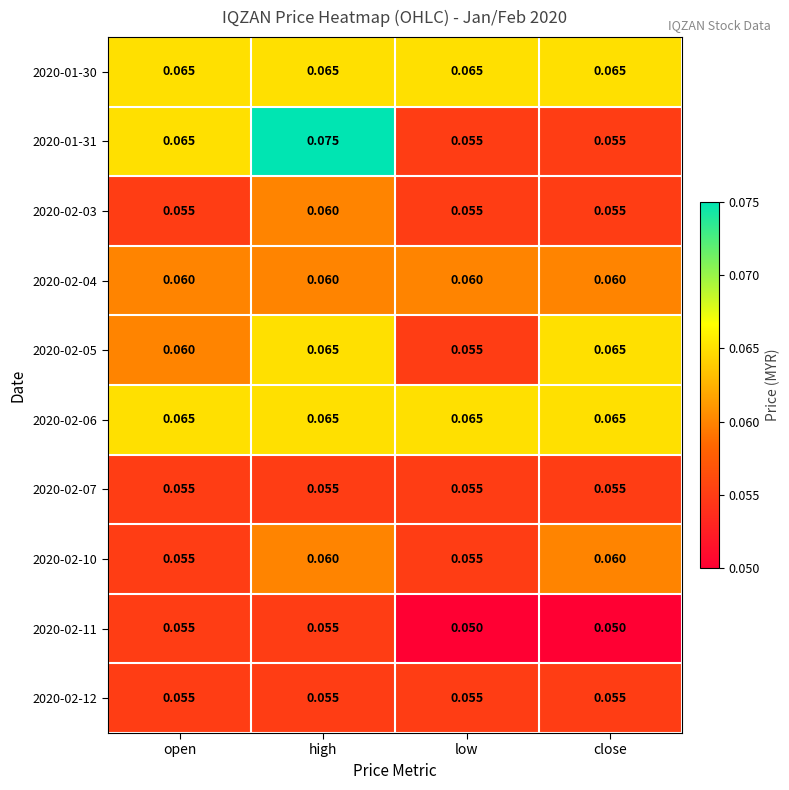

Is the value of 2020-02-05 at high greater than the value of 2020-02-07 at open?

Yes